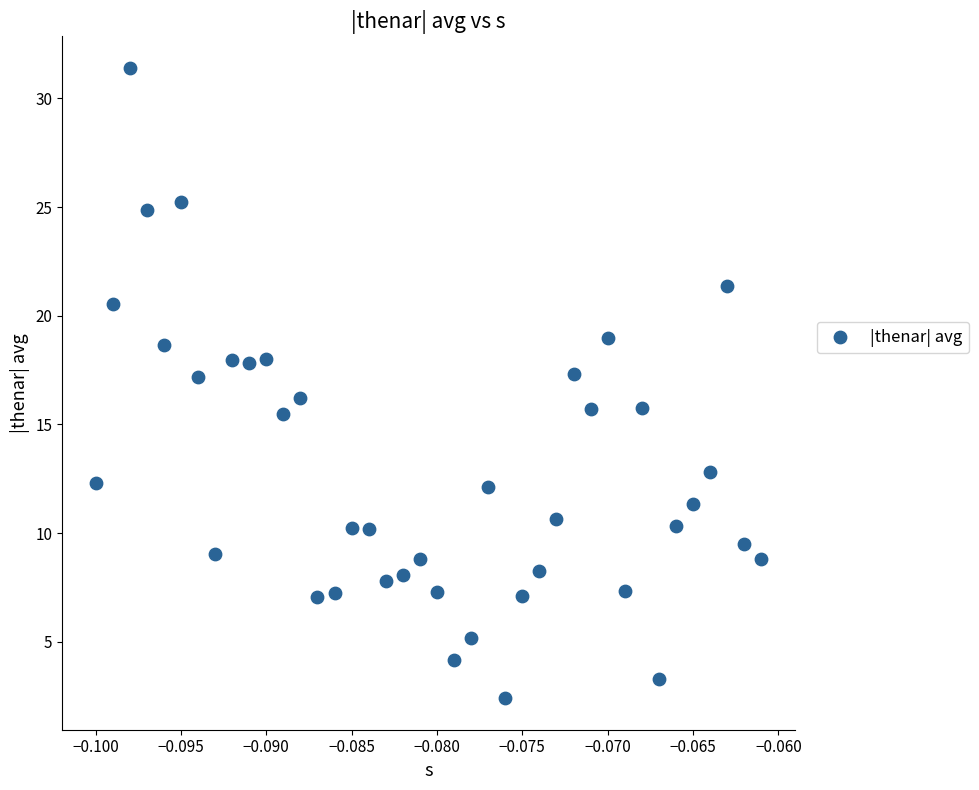

What is the range of Y values (max minus min)?

29.0